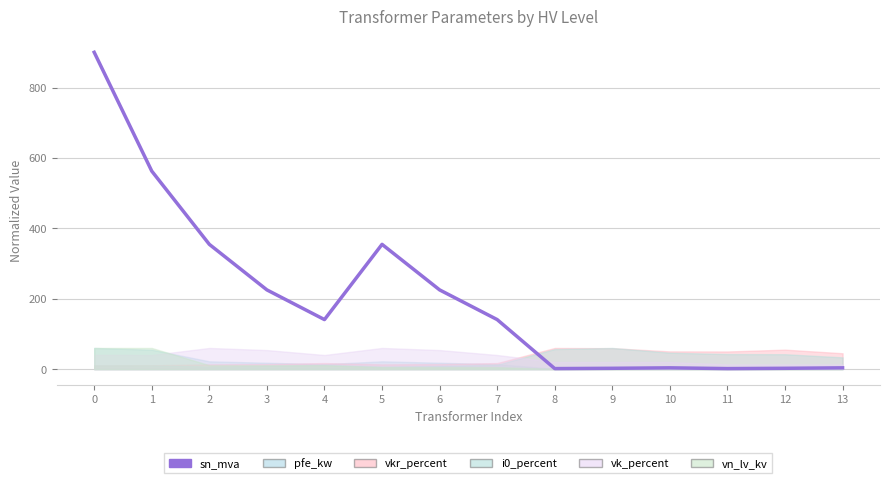

At which category does the data reach its first local peak?

5